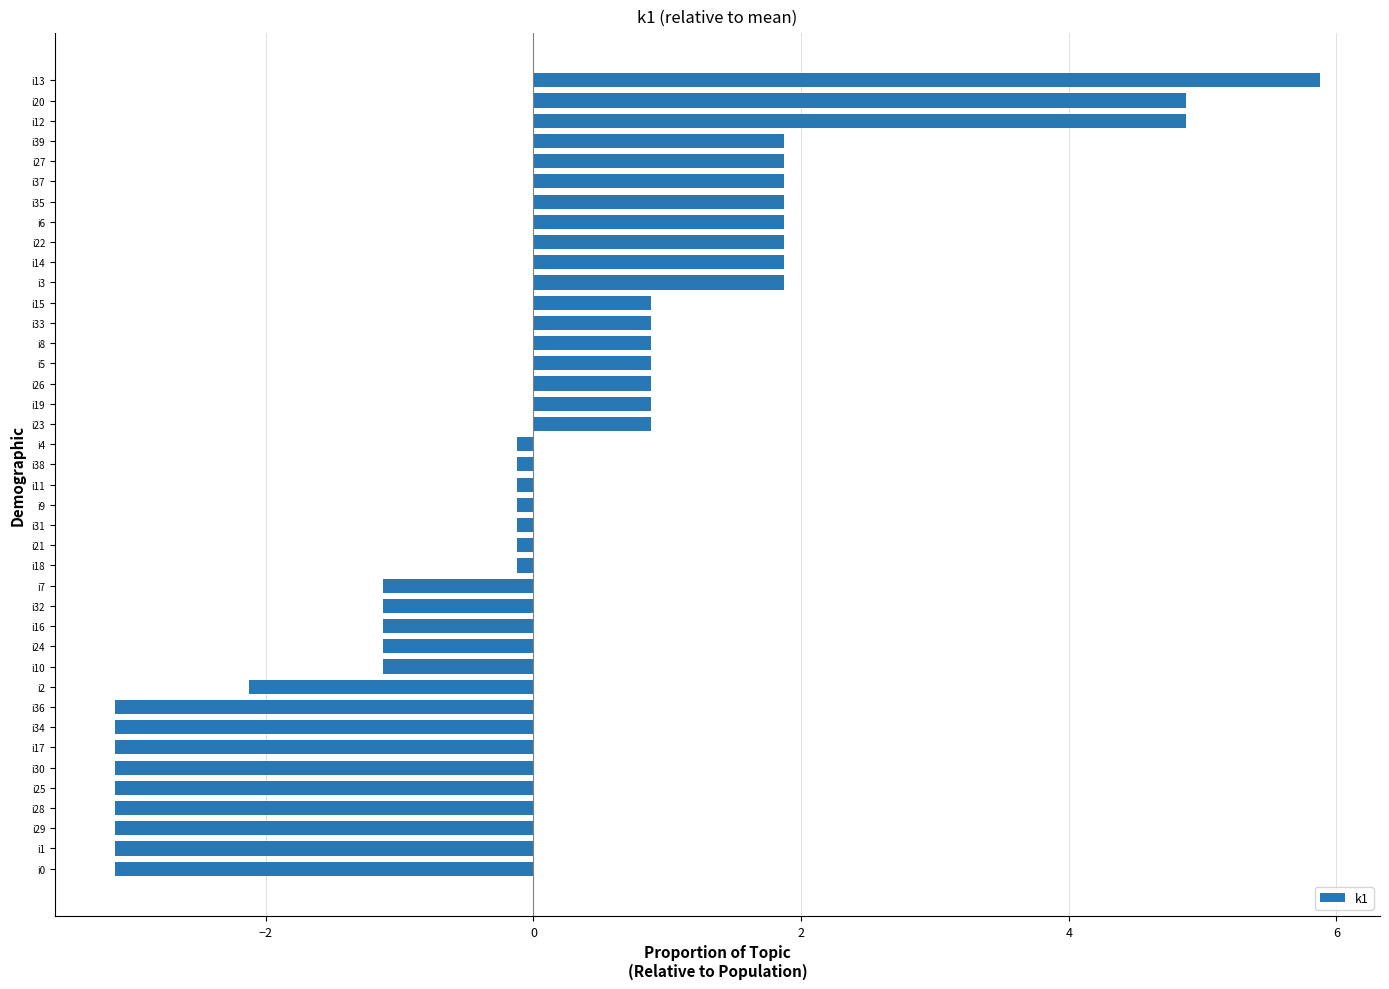

What is the difference between the maximum and second lowest values?

9.0